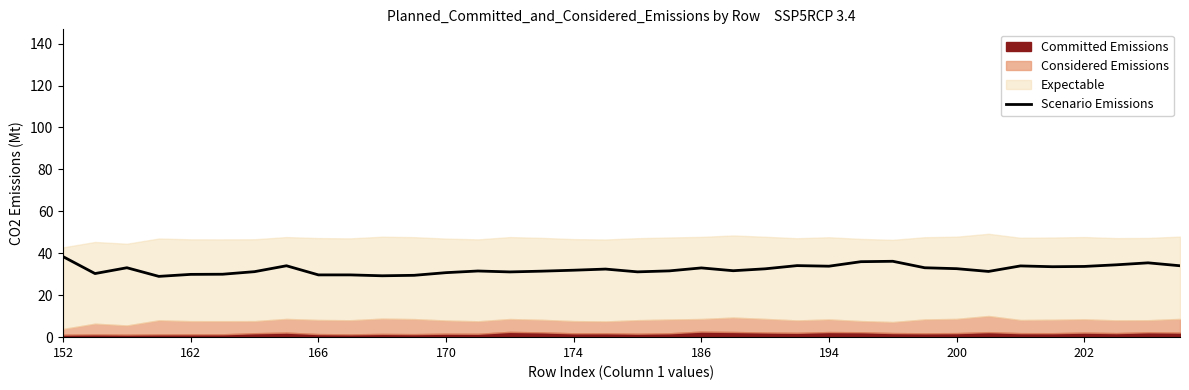

The value of Scenario Emissions at 186 is 33.0. True or false?

True